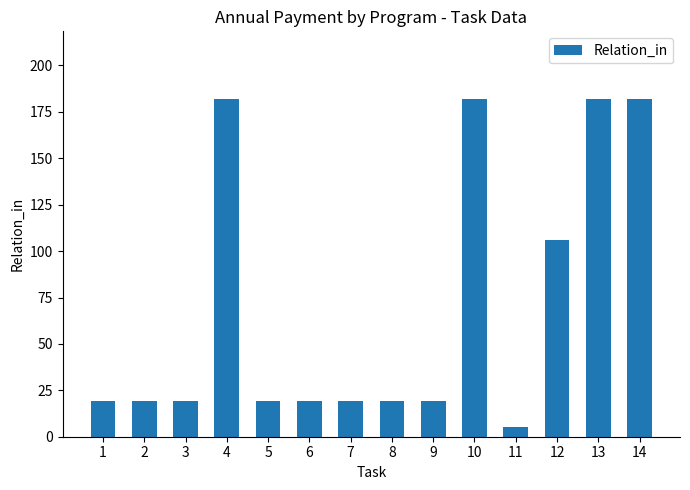

The value at 12 is 106. True or false?

True